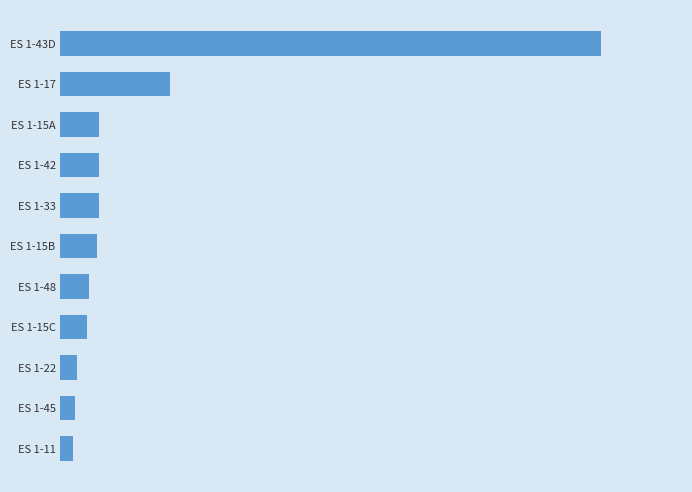

Does the chart contain any negative values?

No